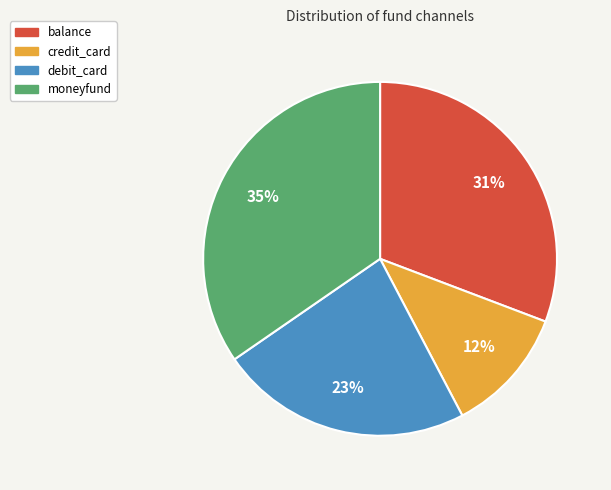

To the nearest percent, what portion does debit_card represent?

23%